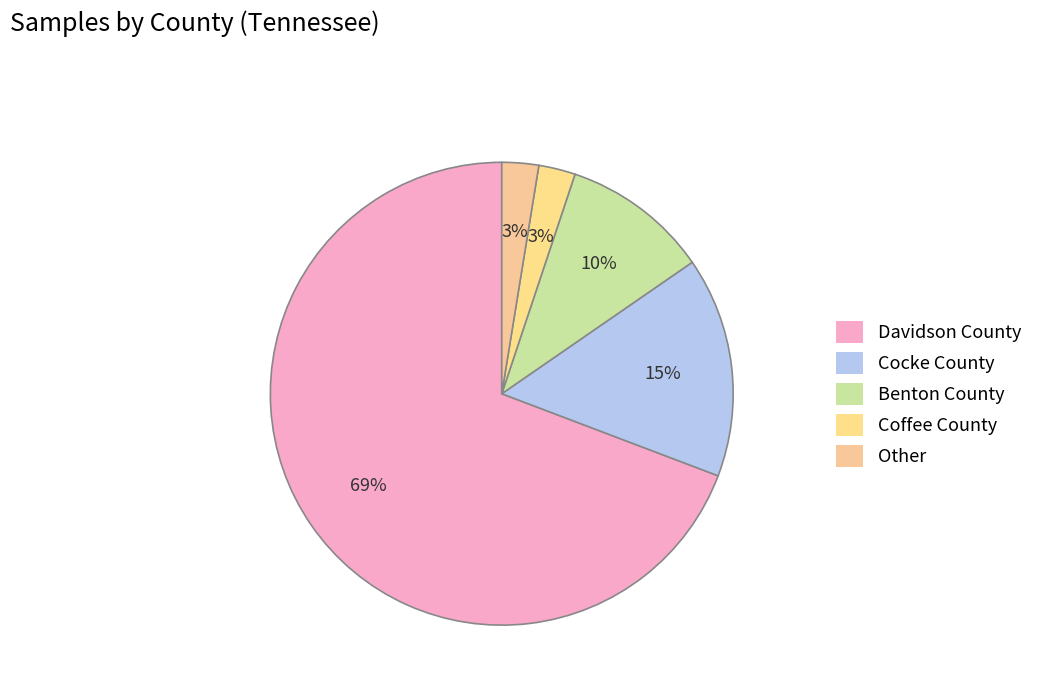

To the nearest percent, what is the difference between the Benton County and Other slice percentages?

8%